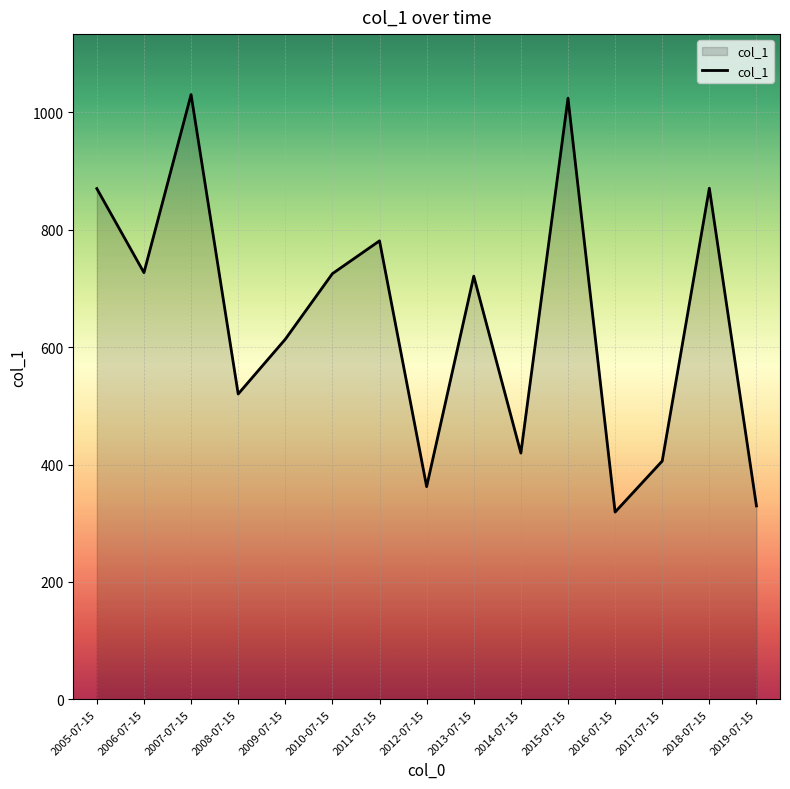

Which has a higher value, 2016-07-15 or 2015-07-15?

2015-07-15